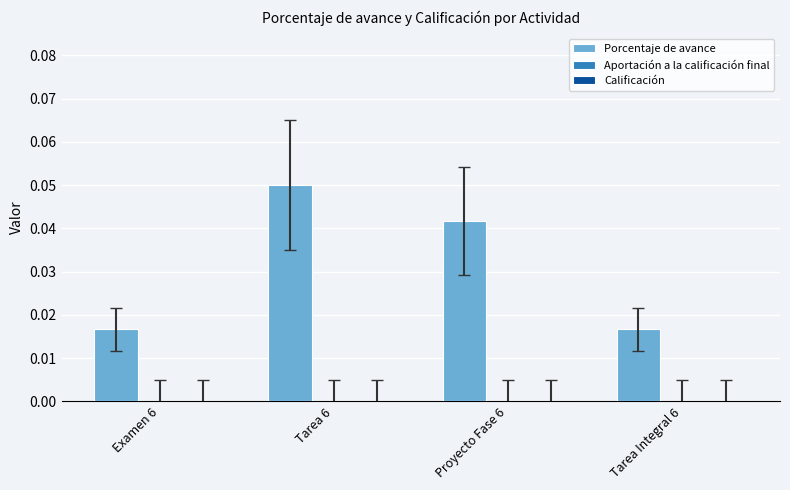

Between Tarea 6 and Examen 6, which is larger?

Tarea 6